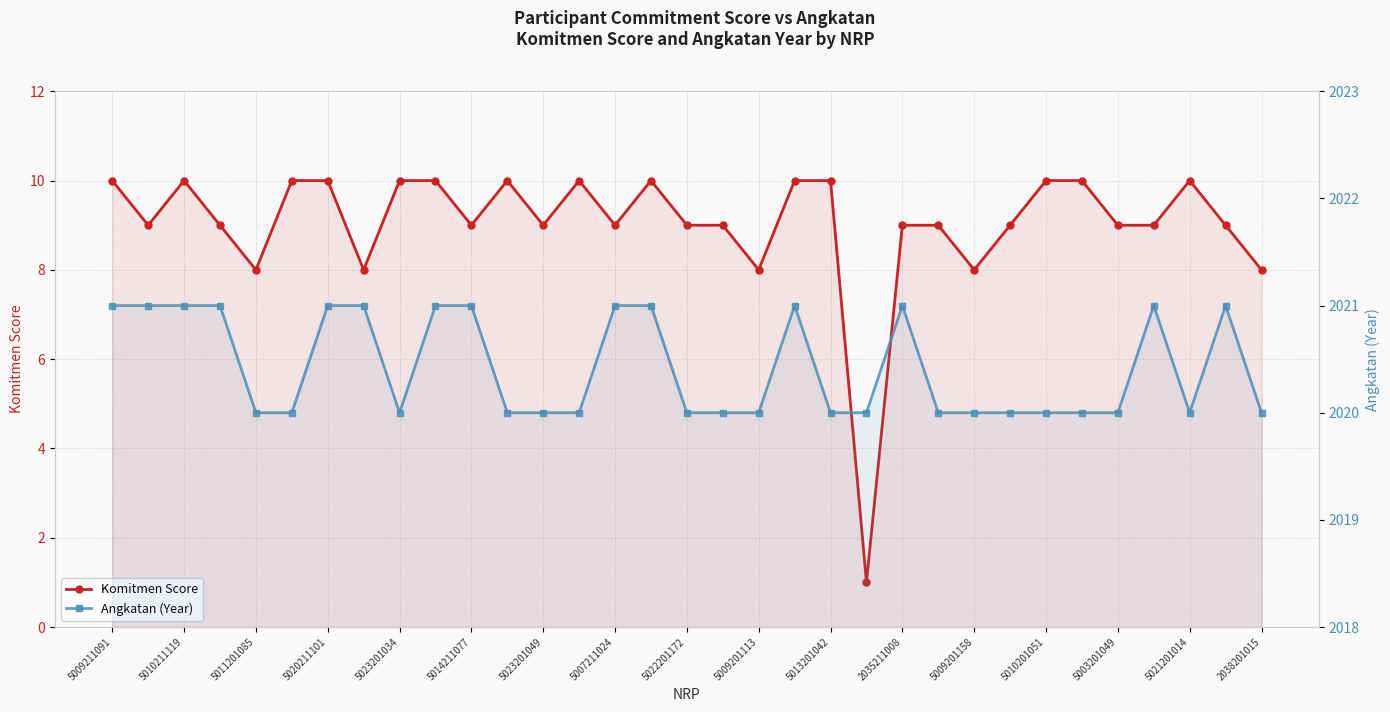

At which category is the sum across all series the highest?

5009211091